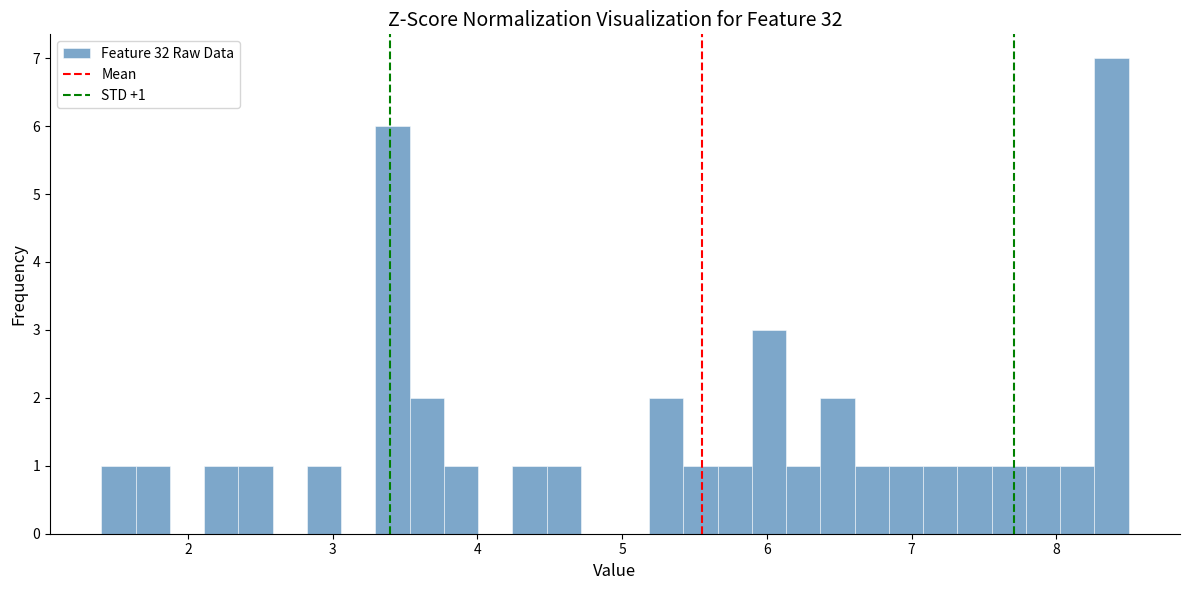

Around what value on the x-axis is the tallest bar? Give the approximate position of its centre, as read against the axis.

8.4